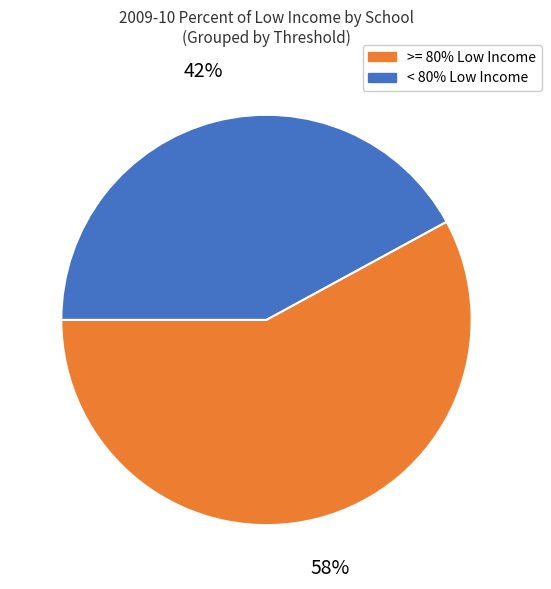

To the nearest percent, what is the average slice percentage?

50%